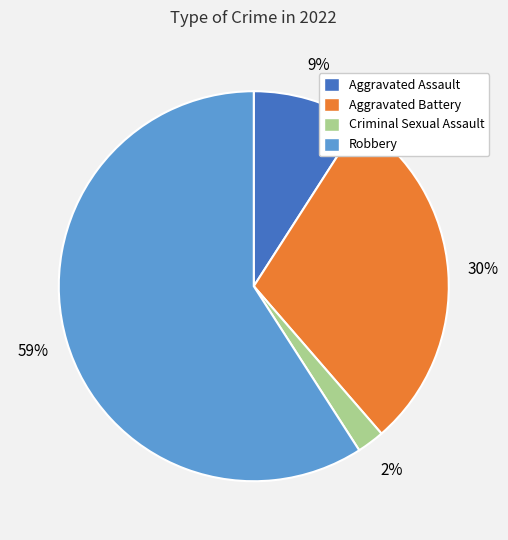

True or false: Aggravated Assault accounts for 9% of the total.

True